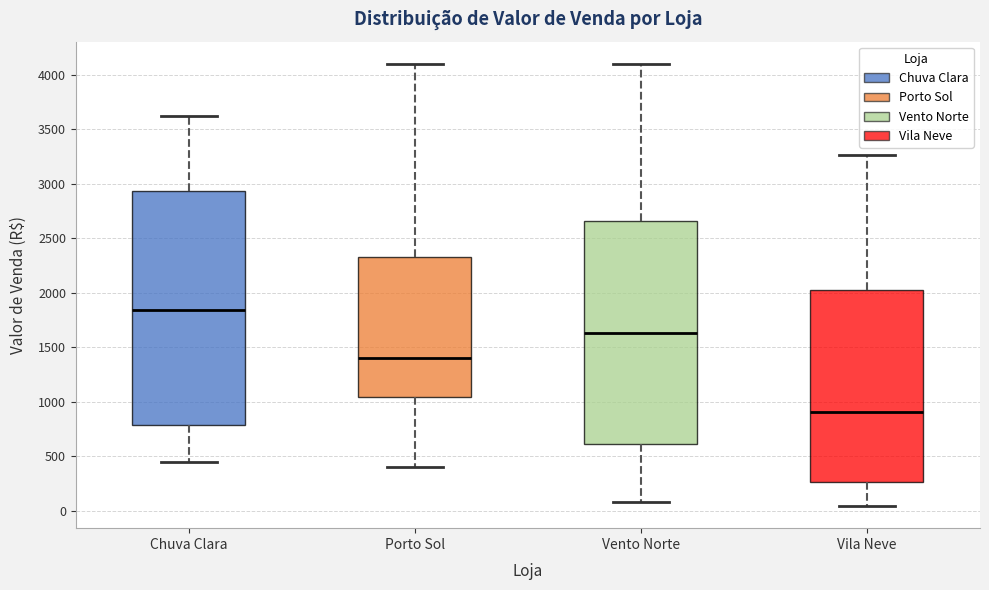

Reading left to right, transcribe this box plot: for each box, give where its median line is, the range the box spans, and where its two whiskers end, as read against the y-axis. The values are not printed on the chart, so give them approximately, as read against the axis.

Chuva Clara: median 1850, box 800 to 2950, whiskers 450 to 3600
Porto Sol: median 1400, box 1050 to 2300, whiskers 400 to 4100
Vento Norte: median 1650, box 600 to 2650, whiskers 100 to 4100
Vila Neve: median 900, box 250 to 2050, whiskers 50 to 3250